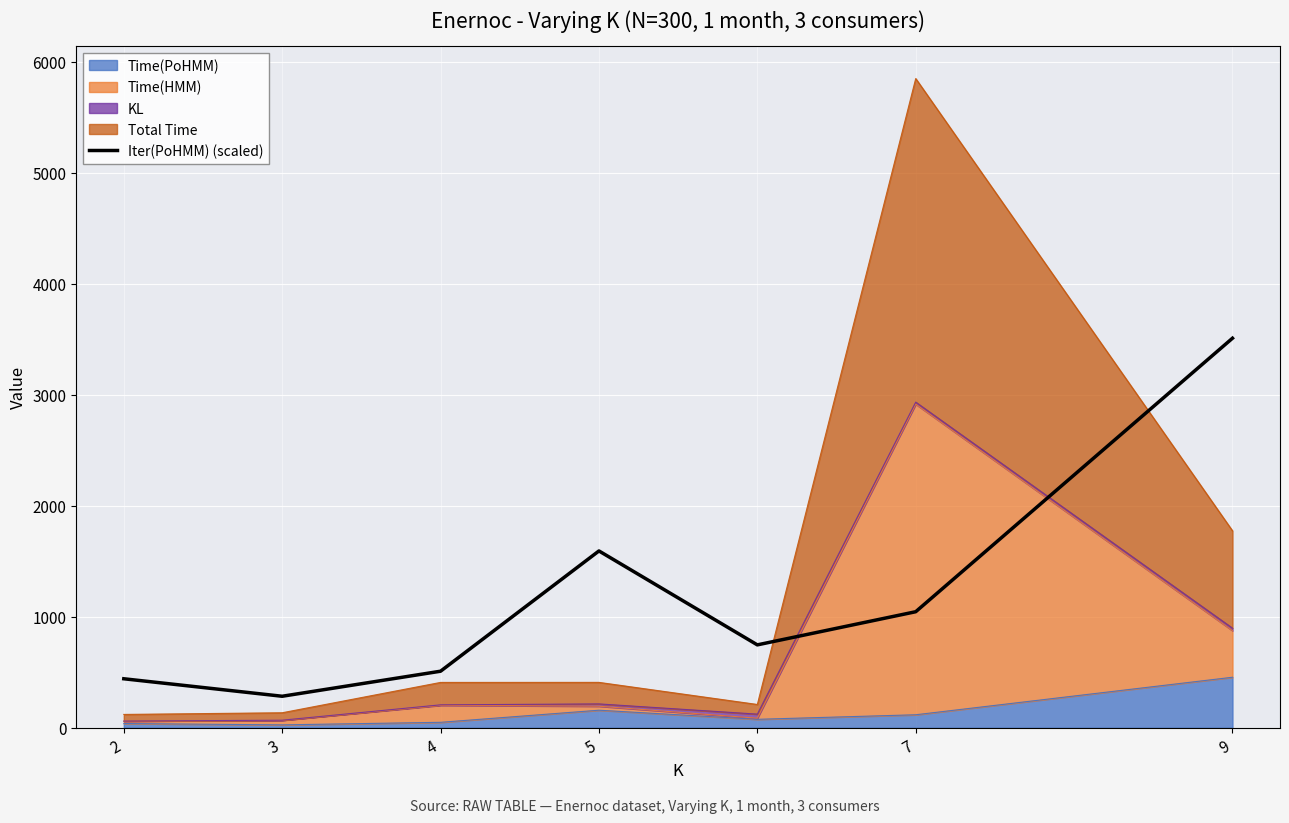

How many categories are shown in the chart?

7